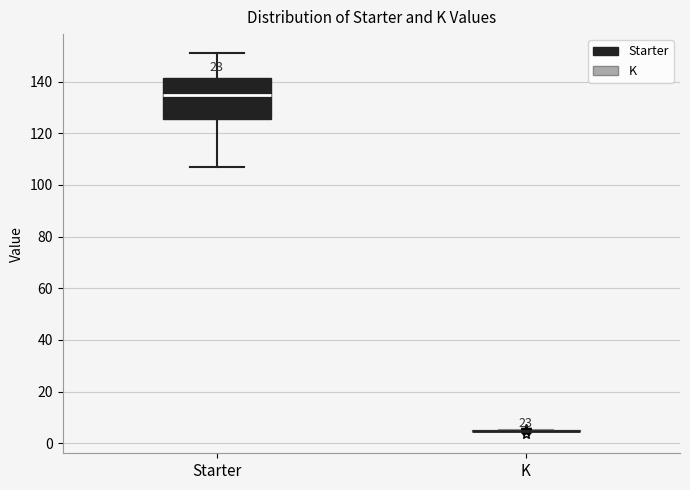

Which box is the tallest, from its lower edge to its upper edge?

Starter